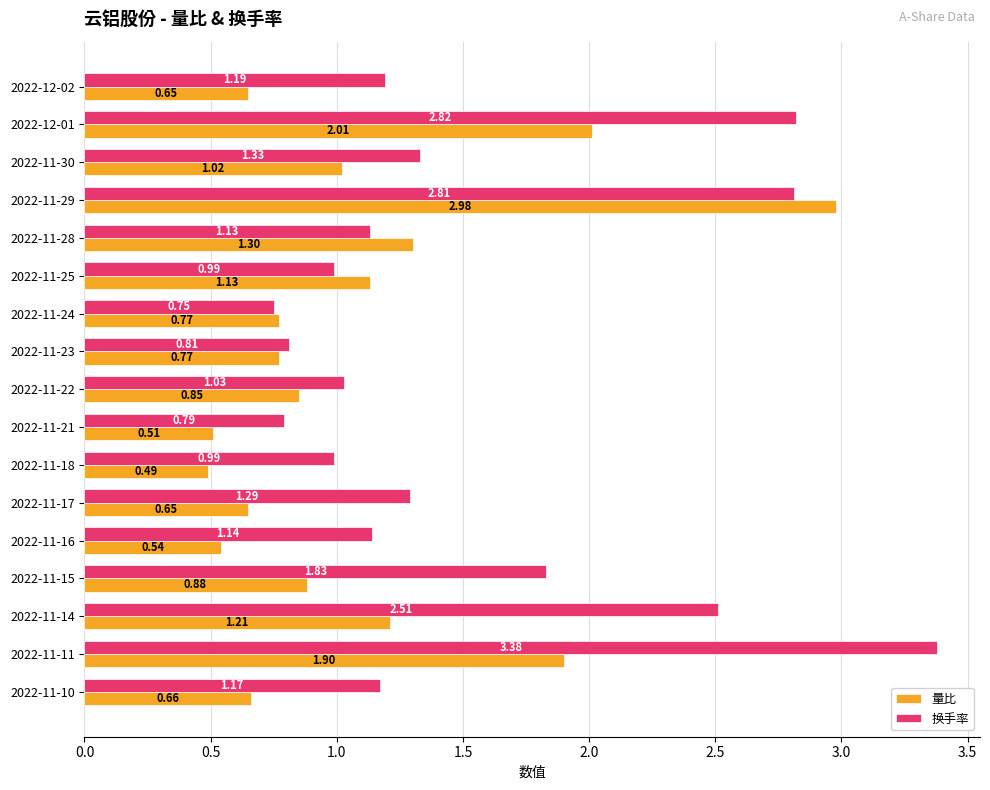

What is the difference between the maximum and minimum values in the 换手率 series?

2.6